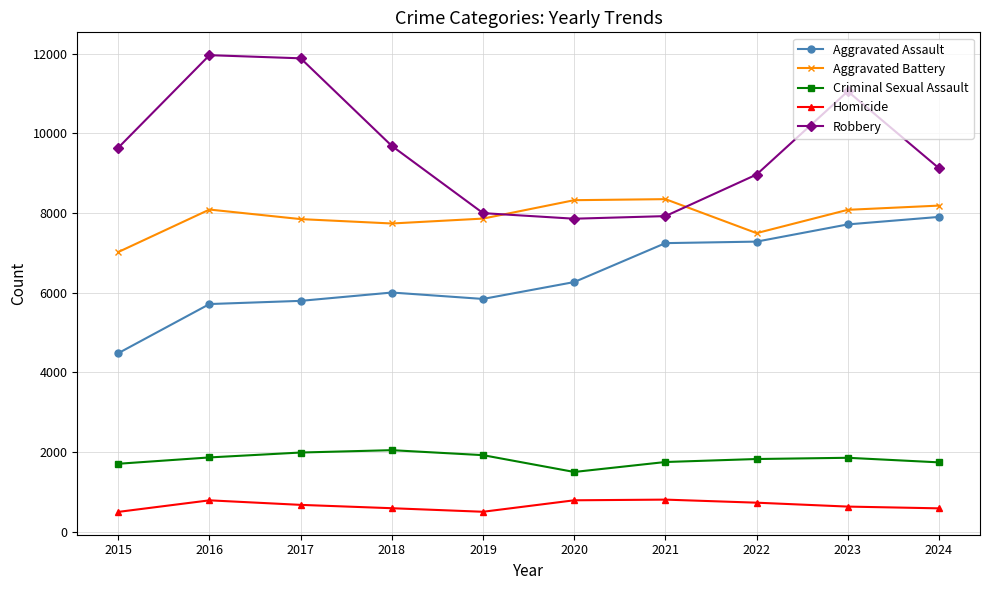

What is the average value of the Aggravated Assault series?

6423